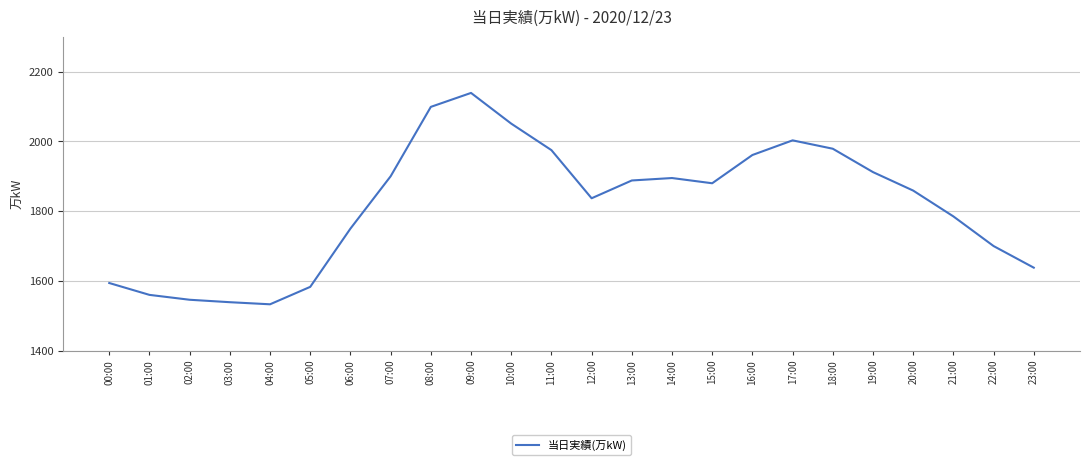

At which label is the value closest to 1836?

12:00